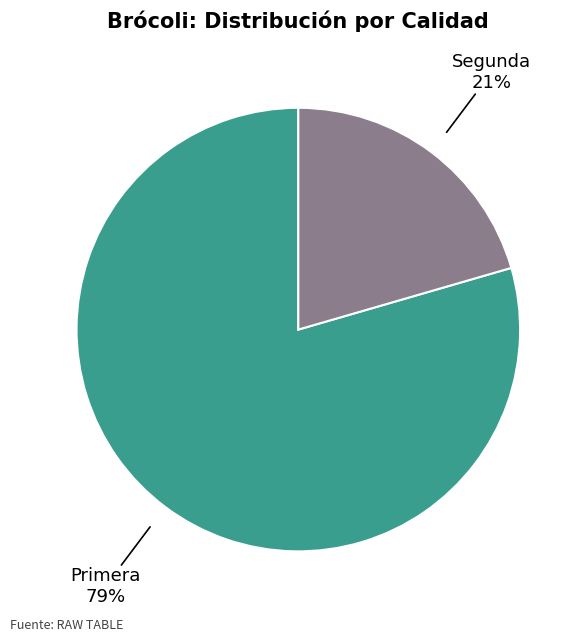

Is it true that Segunda is 30% of the pie?

False